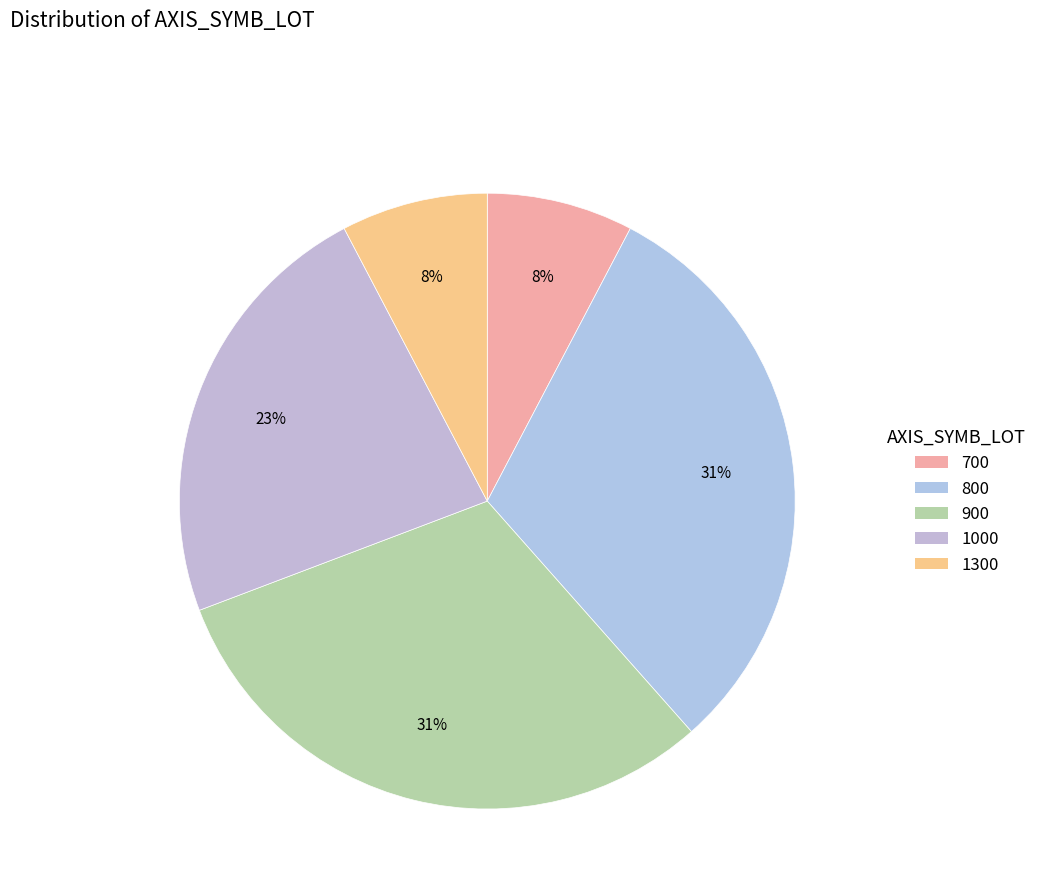

Is there a majority slice in this chart?

No